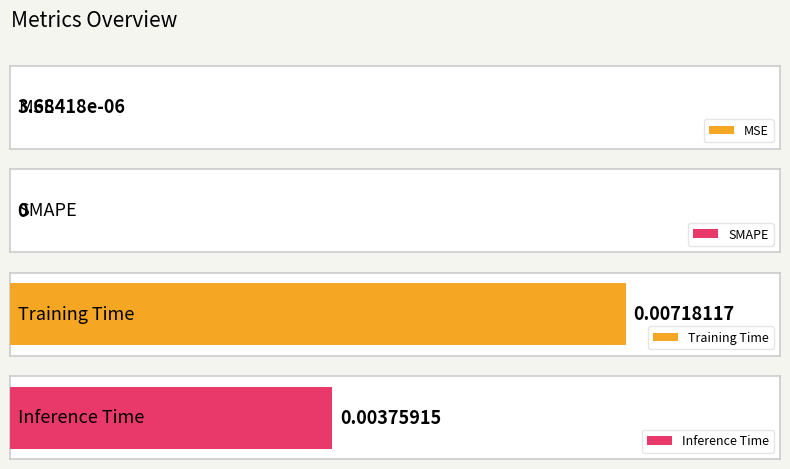

List the labels in order of value, smallest first.

SMAPE, MSE, Inference Time, Training Time